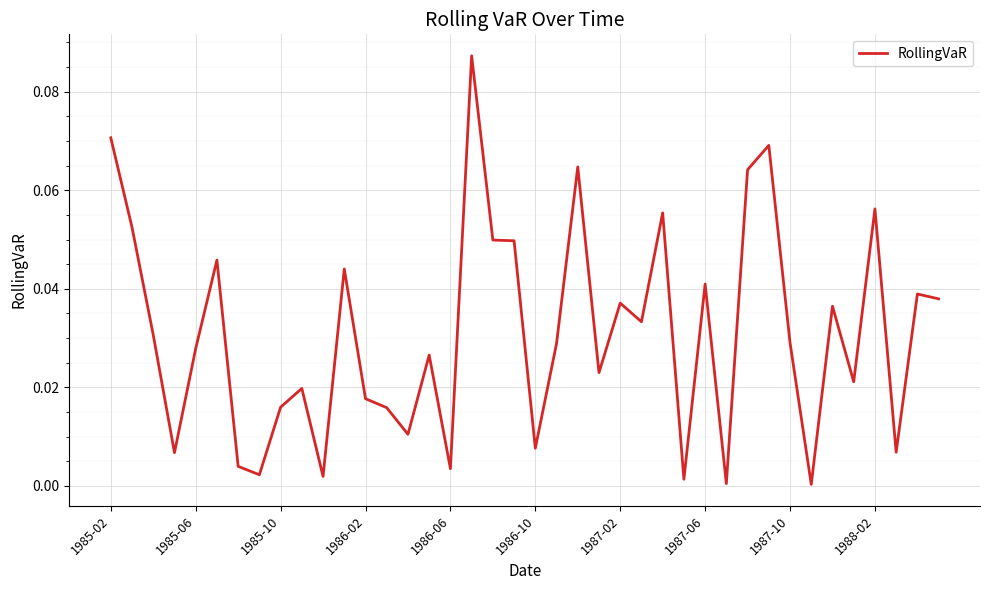

List the labels in order of value, smallest first.

33, 29, 27, 10, 1987-06, 16, 1987-02, 1986-02, 37, 20, 14, 13, 1987-10, 12, 1988-02, 35, 23, 15, 1986-06, 21, 32, 1985-10, 25, 34, 24, 39, 38, 28, 11, 1986-10, 19, 18, 1985-06, 26, 36, 30, 22, 31, 1985-02, 17